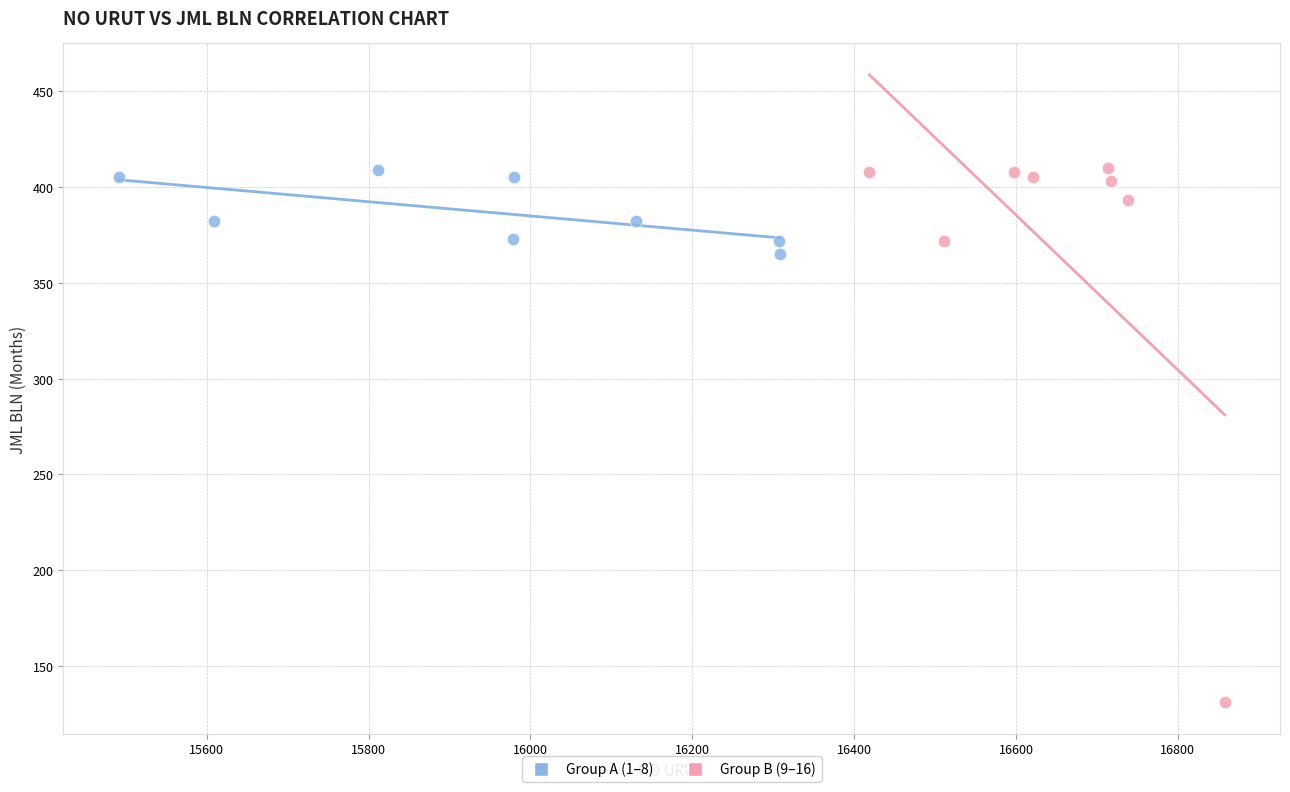

Which series contains the lowest Y value?

Group B (9–16)